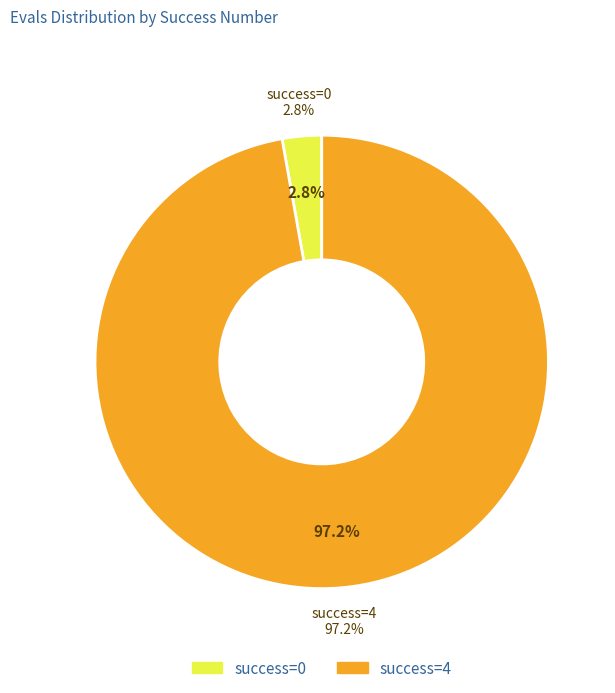

Is it true that 14 is 2% of the pie?

True